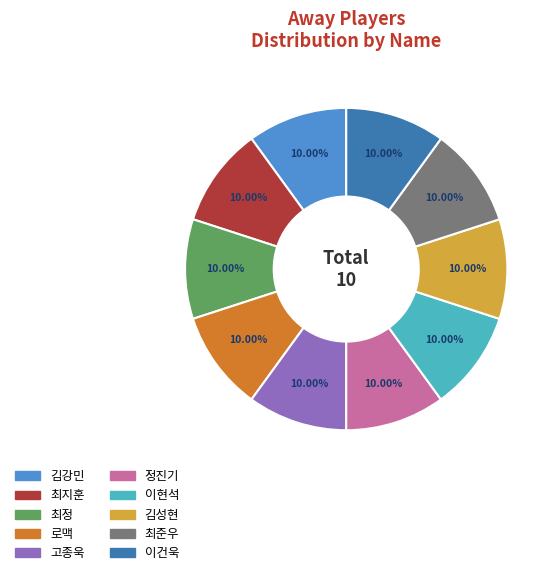

What percentage is NOT represented by 정진기?

90.0%